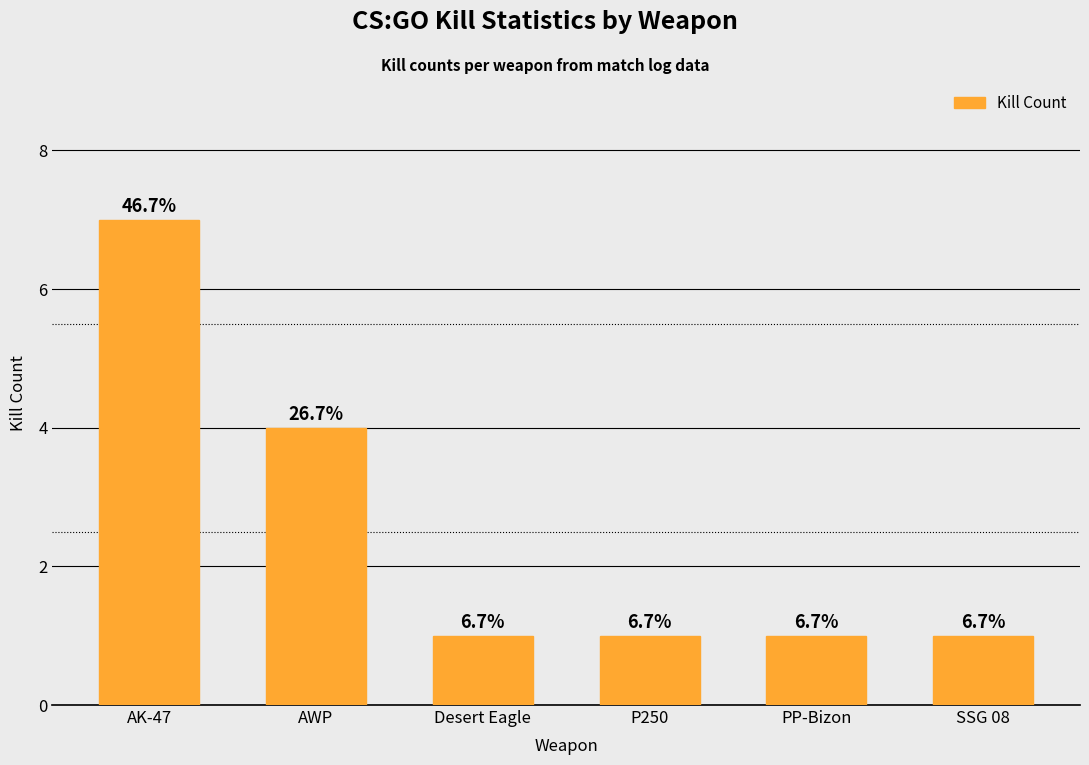

Are the bars horizontal?

No